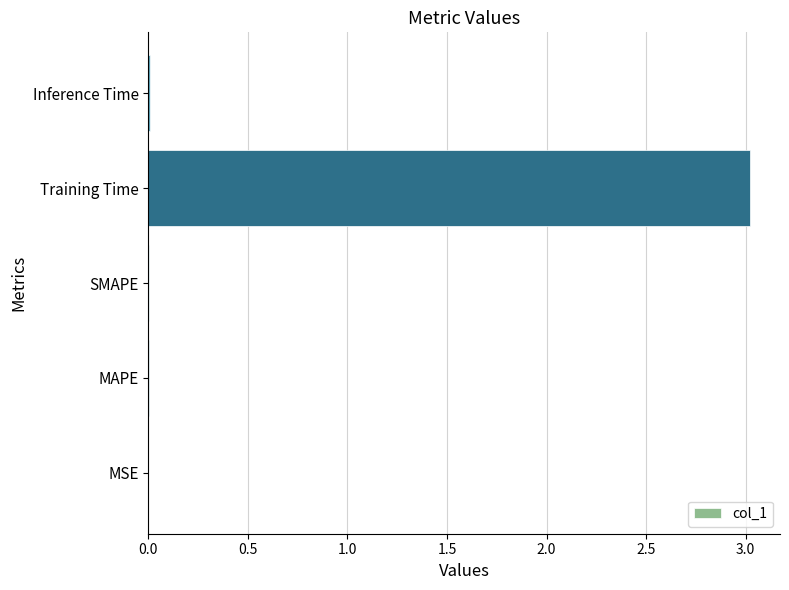

What is the sum of all values?

3.0